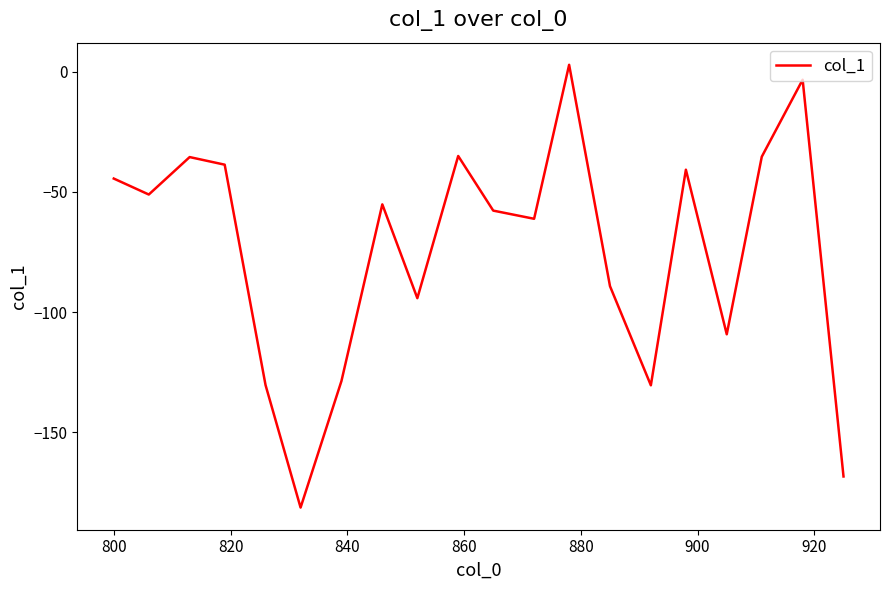

What is the smallest value displayed?

-181.2